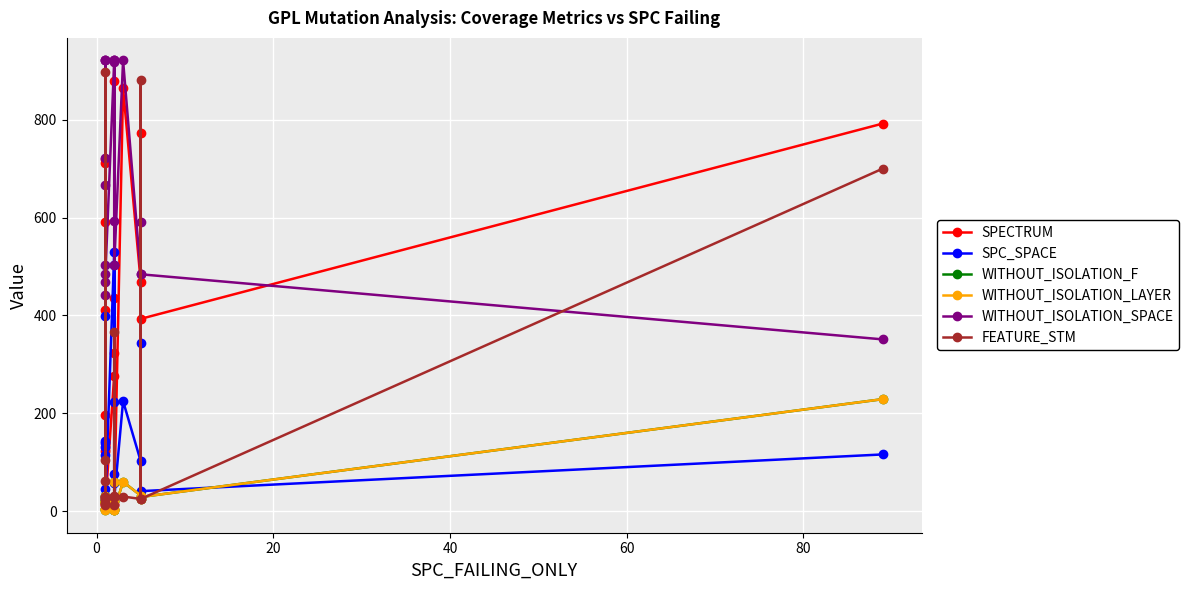

Which series has the largest total across all categories?

WITHOUT_ISOLATION_SPACE